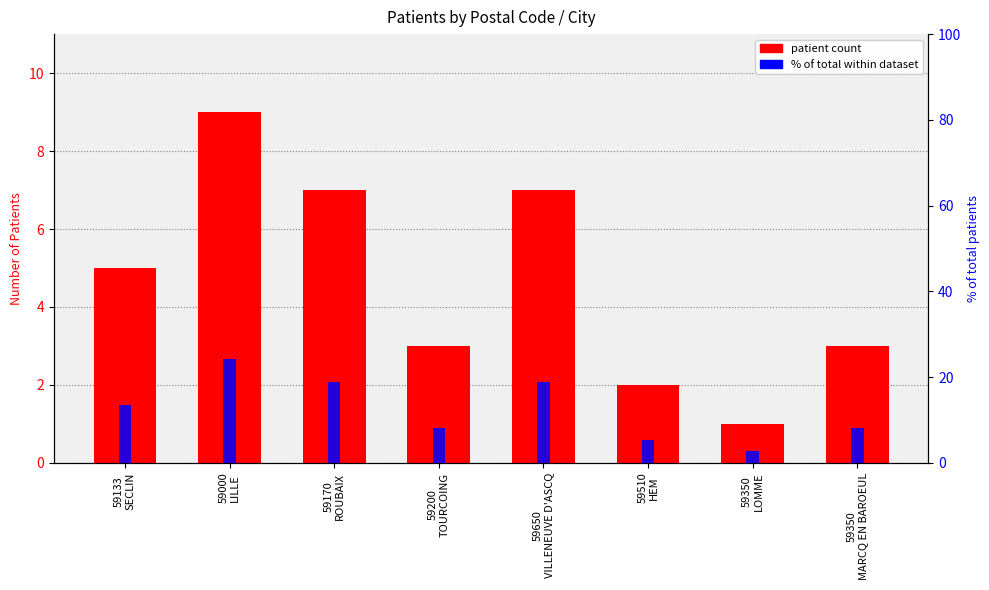

How many bars are there in total?

16